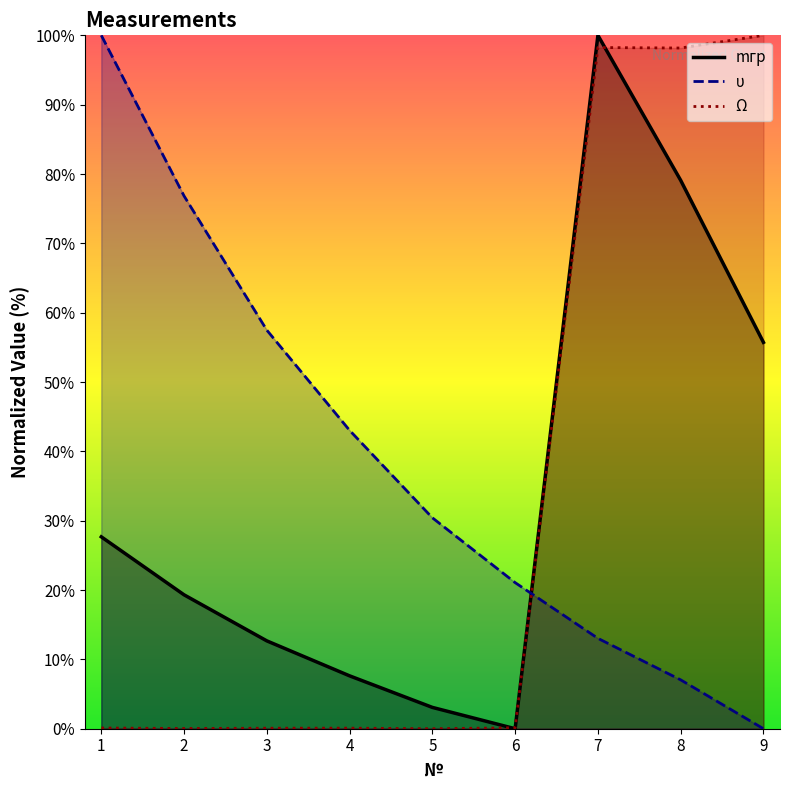

At which label is mгр closest to 50?

9